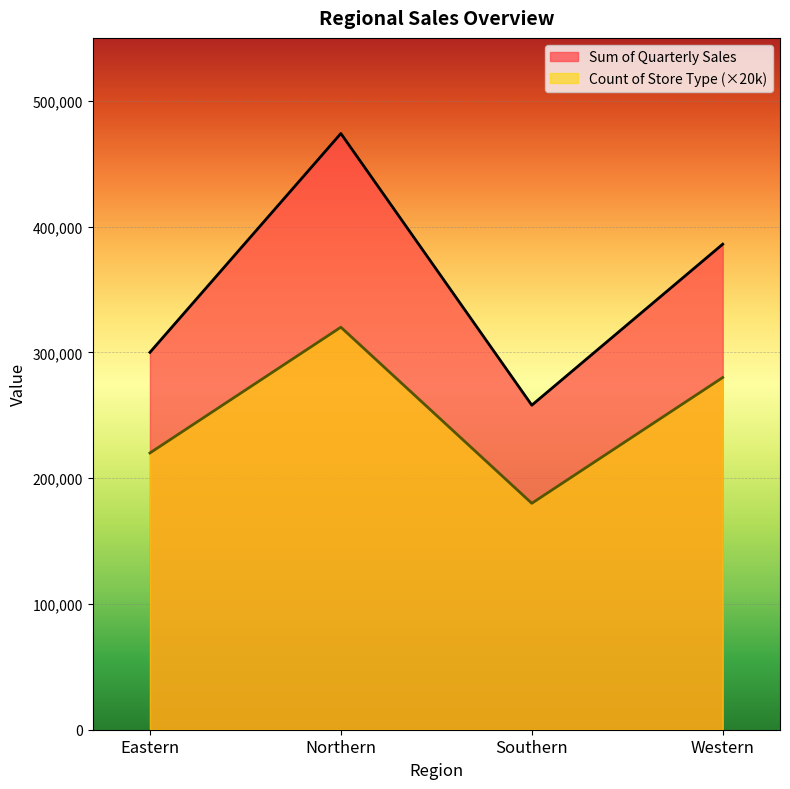

How many interior local valleys does the Count of Store Type series have?

1